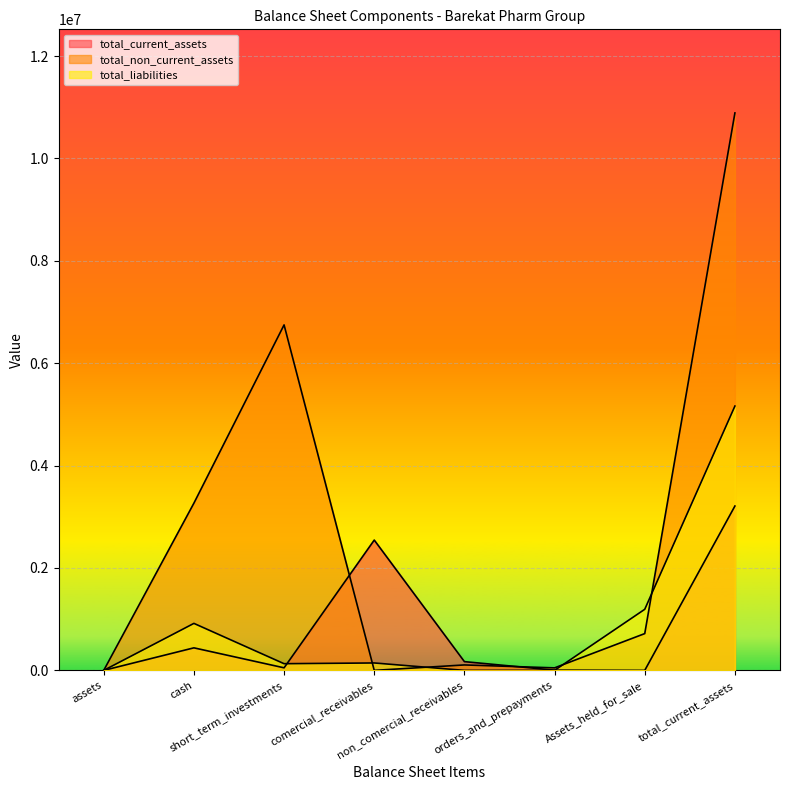

How many times do total_non_current_assets and total_liabilities cross each other?

4